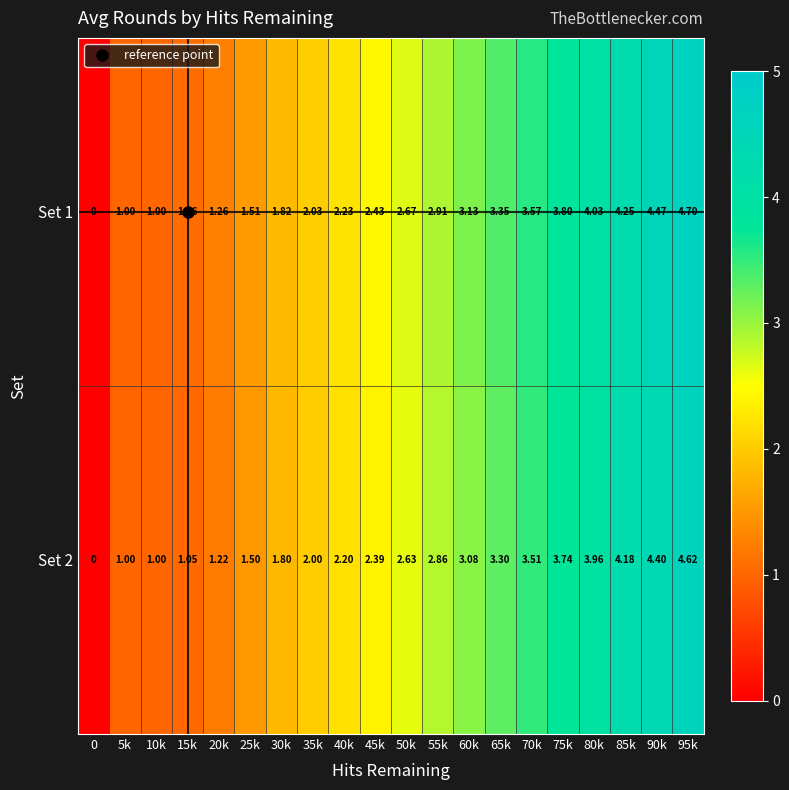

Is the value of Set 1 at 60k greater than the value of Set 2 at 5k?

Yes